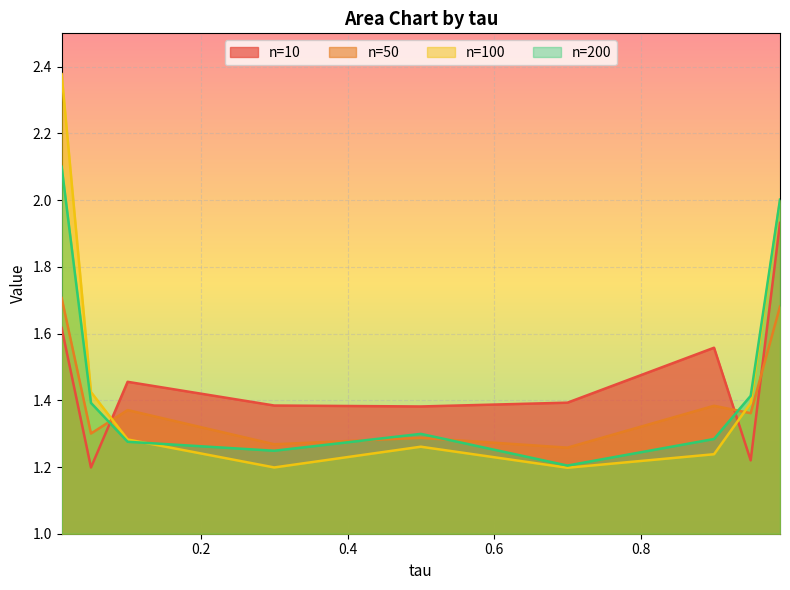

What is the difference between the second highest and second lowest values in the n=200 series?

0.8